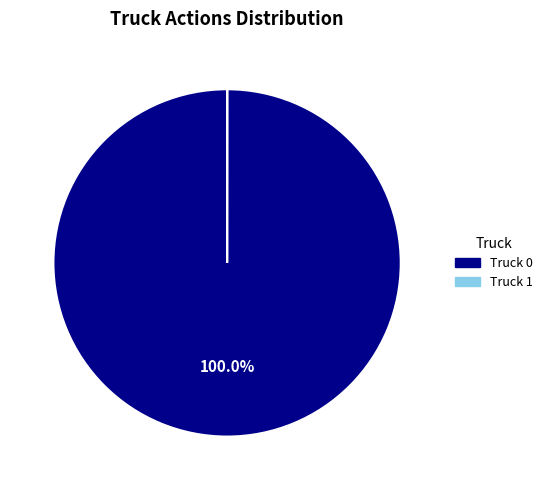

What is the majority slice?

Truck 0